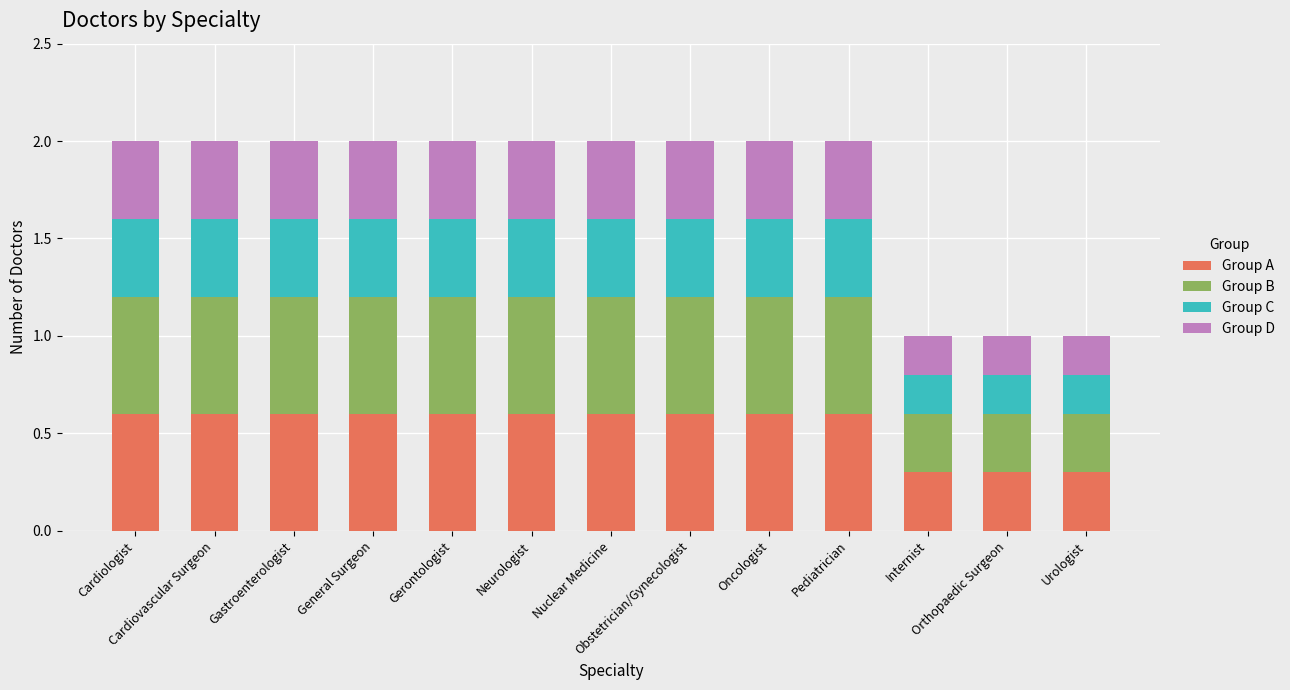

What is the maximum value for Group A?

0.6